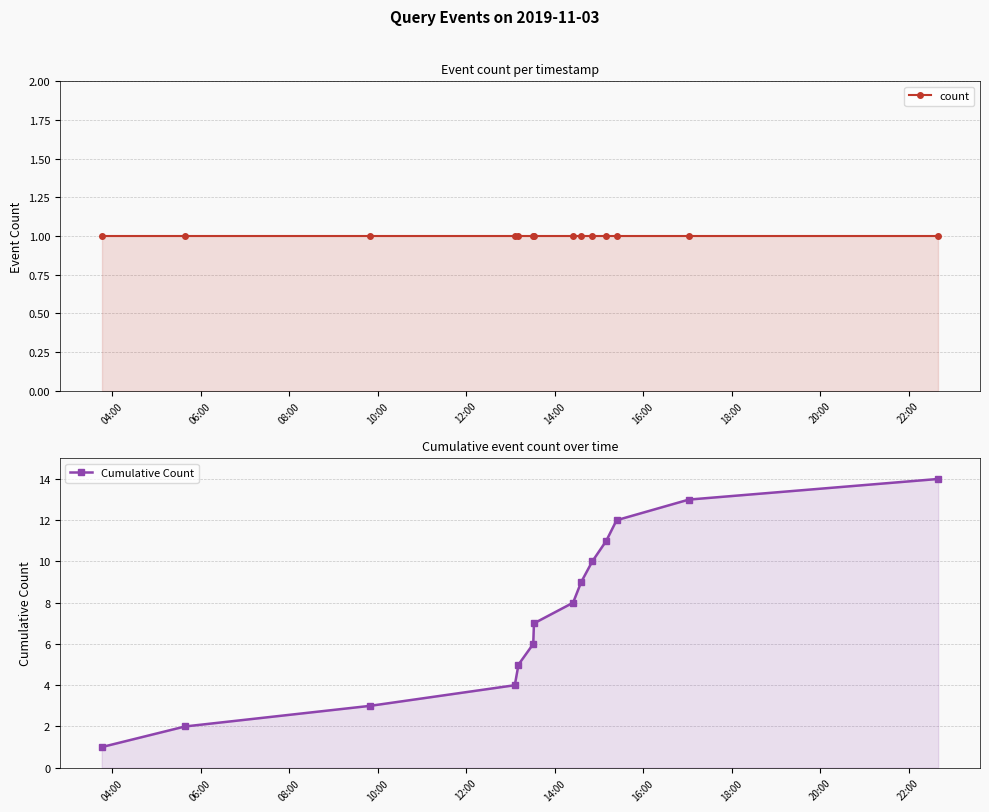

List the series in order of their overall mean, lowest first.

count, Cumulative Count